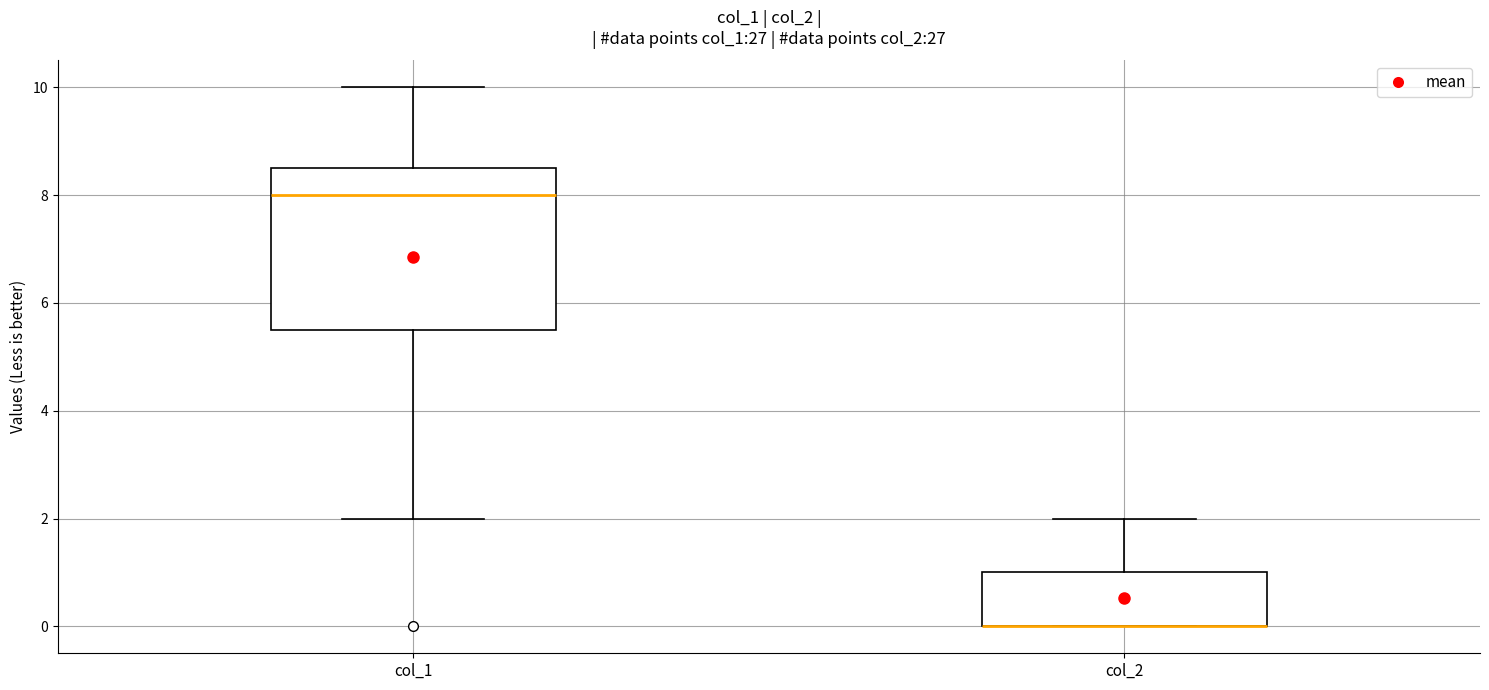

Where does the lower whisker of the box for col_1 end on the y-axis? The values are not printed on the chart, so give them approximately, as read against the axis.

2.0